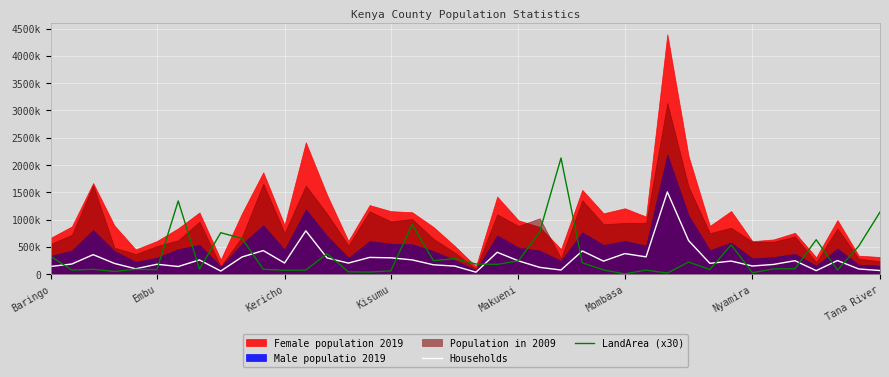

How many values in the LandArea (x30) series are below 99750?

20